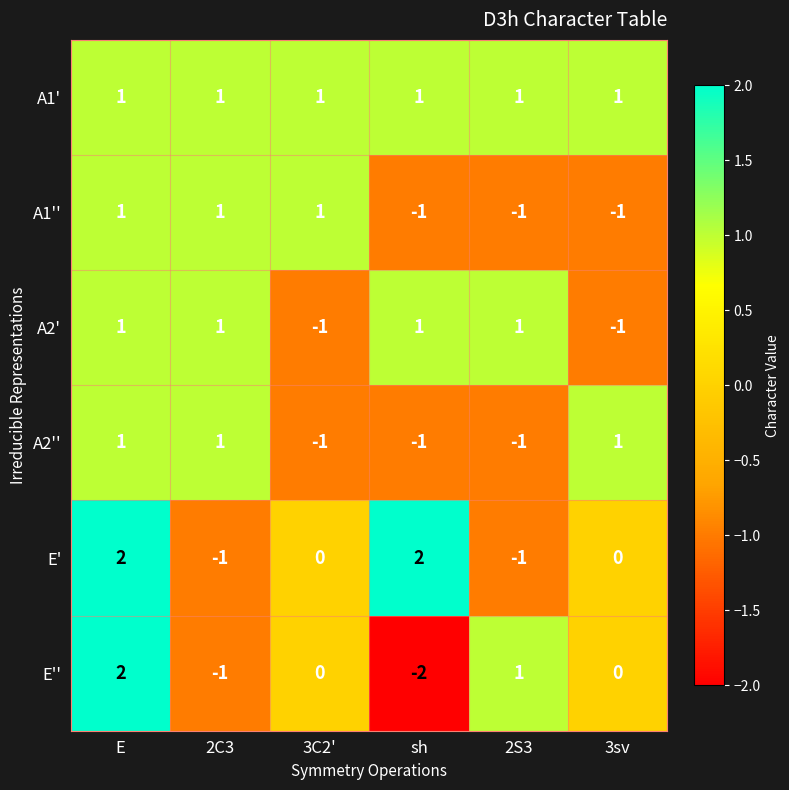

Which category has the lowest value across all series?

sh